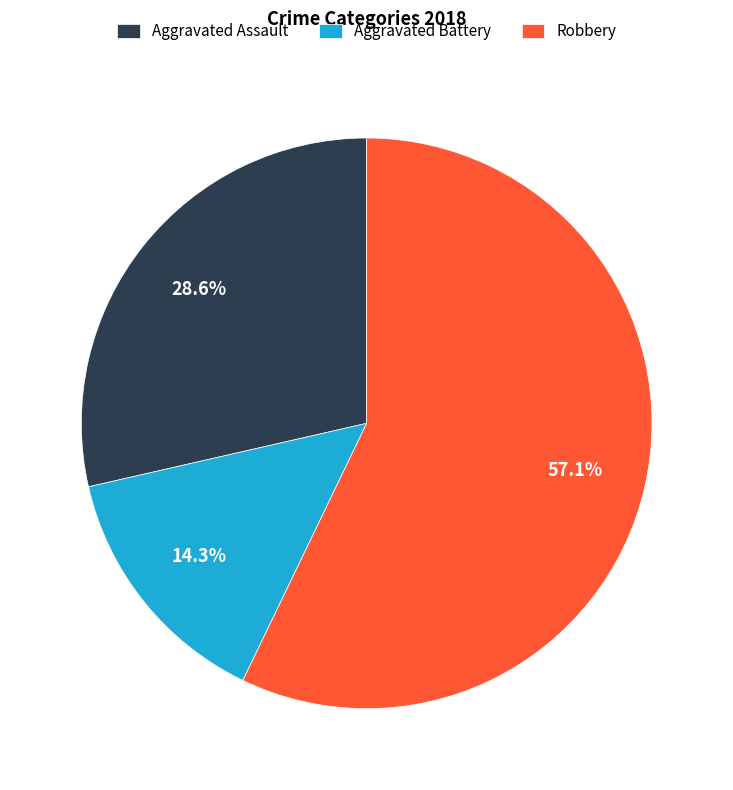

True or false: Aggravated Battery accounts for 14% of the total.

True